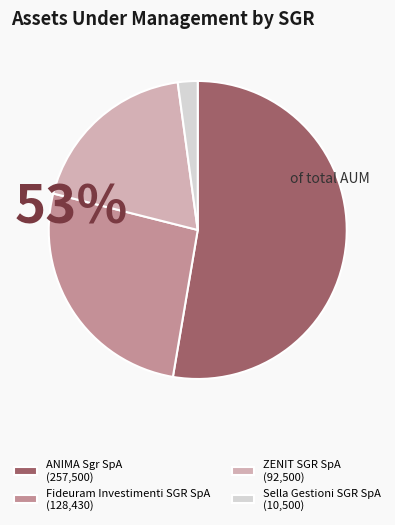

True or false: Sella Gestioni SGR SpA (10,500) accounts for 2% of the total.

True